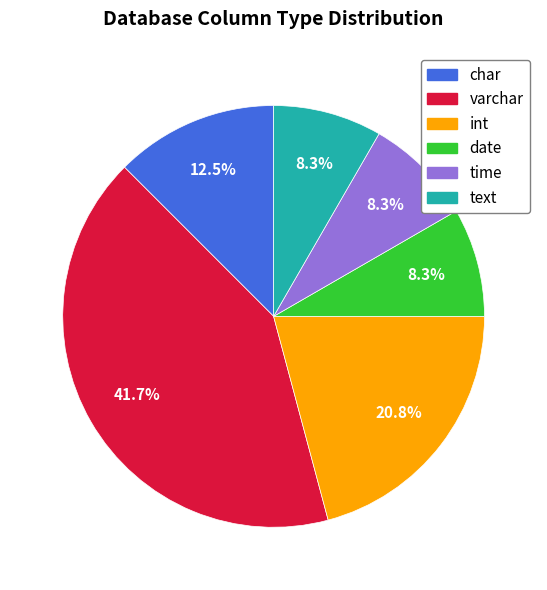

True or false: char accounts for 24% of the total.

False